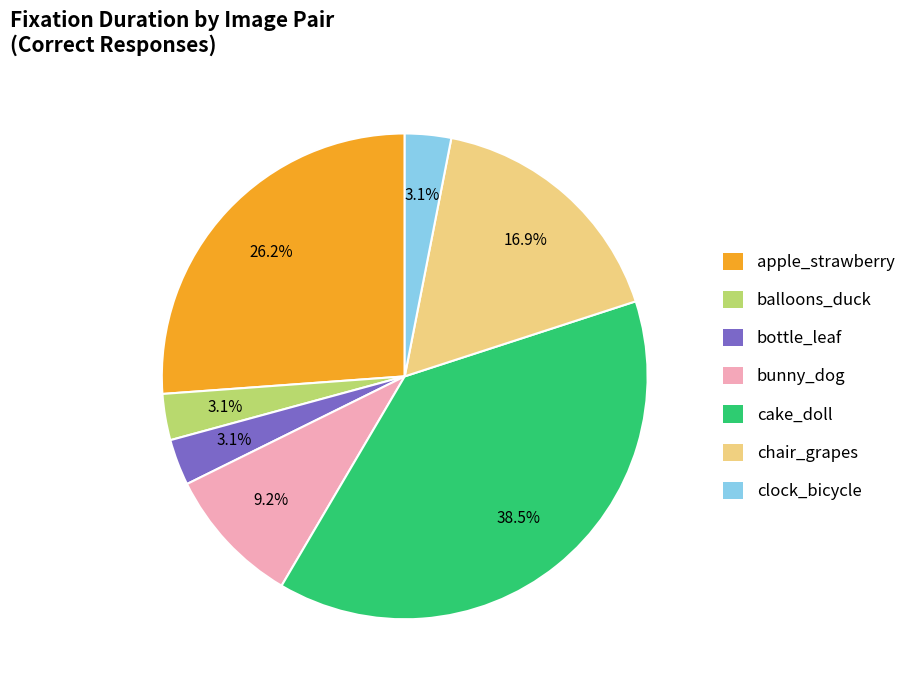

Does any single category account for the majority?

No